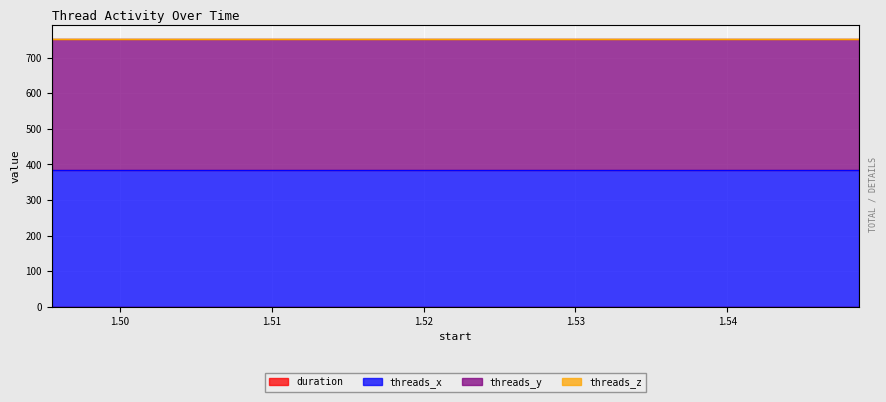

Between 1.495521 and 1.508792, which is larger?

1.508792